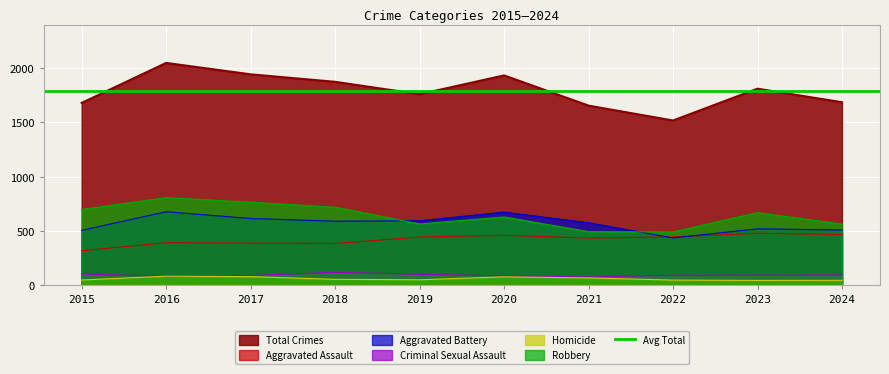

What is the sum of the Homicide values at 2022 and 2024?

96